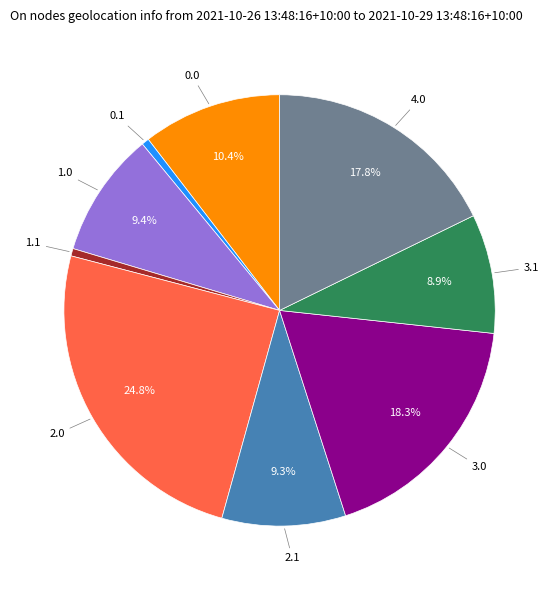

Is there any slice that represents more than half of the pie?

No